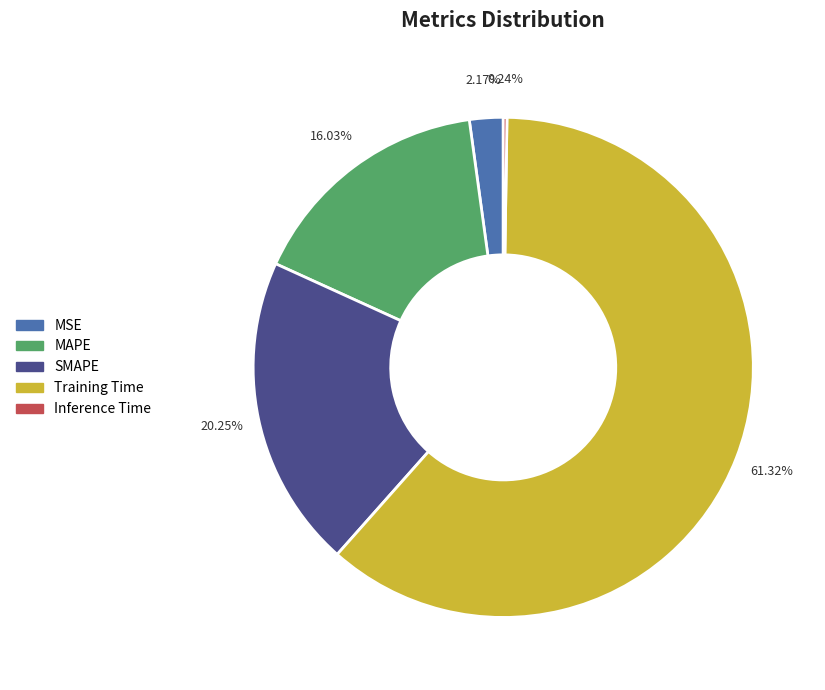

Combined, do SMAPE and Training Time account for over 50%?

Yes